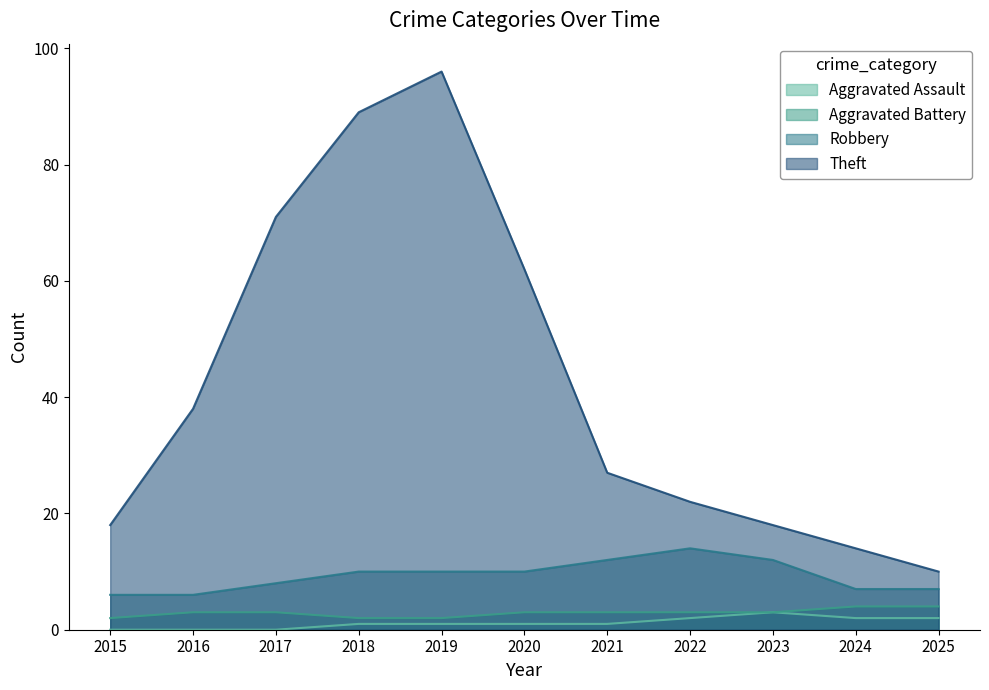

True or false: Robbery has a value of 2 at 2017.

False